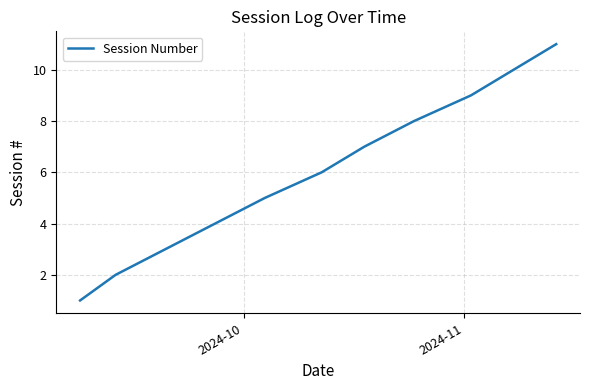

What is the maximum value shown in the chart?

11